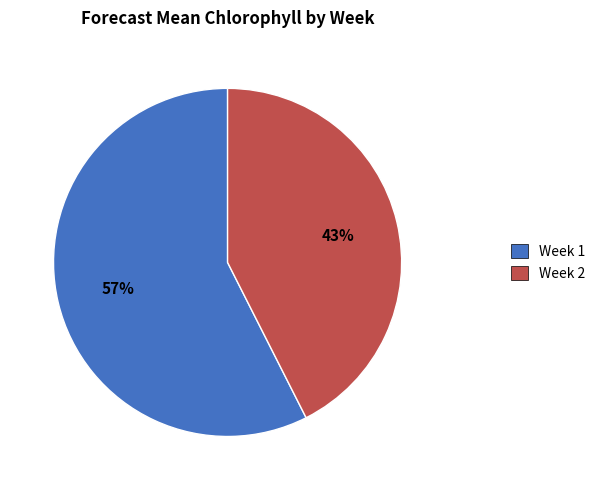

What is the majority slice?

Week 1